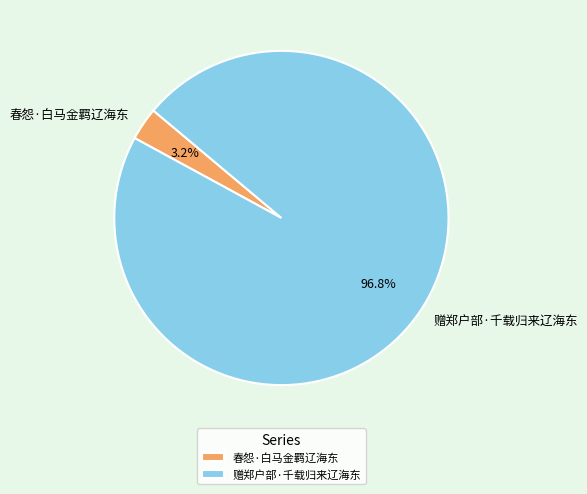

To the nearest percent, what percentage of the pie is 春怨·白马金羁辽海东?

3%